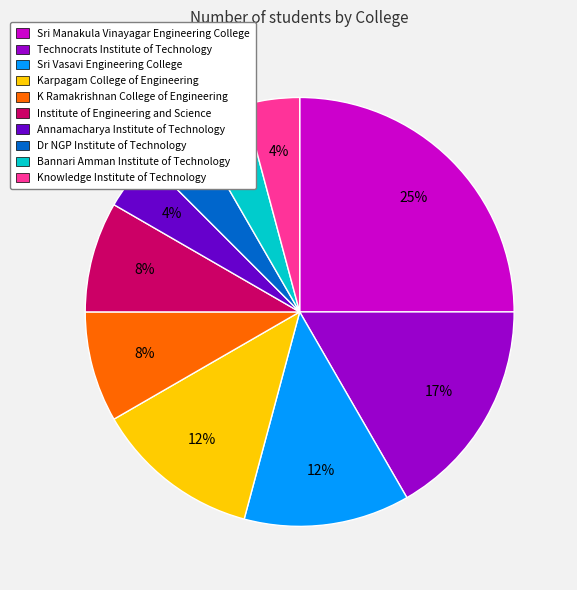

How many slices are in this pie chart?

10